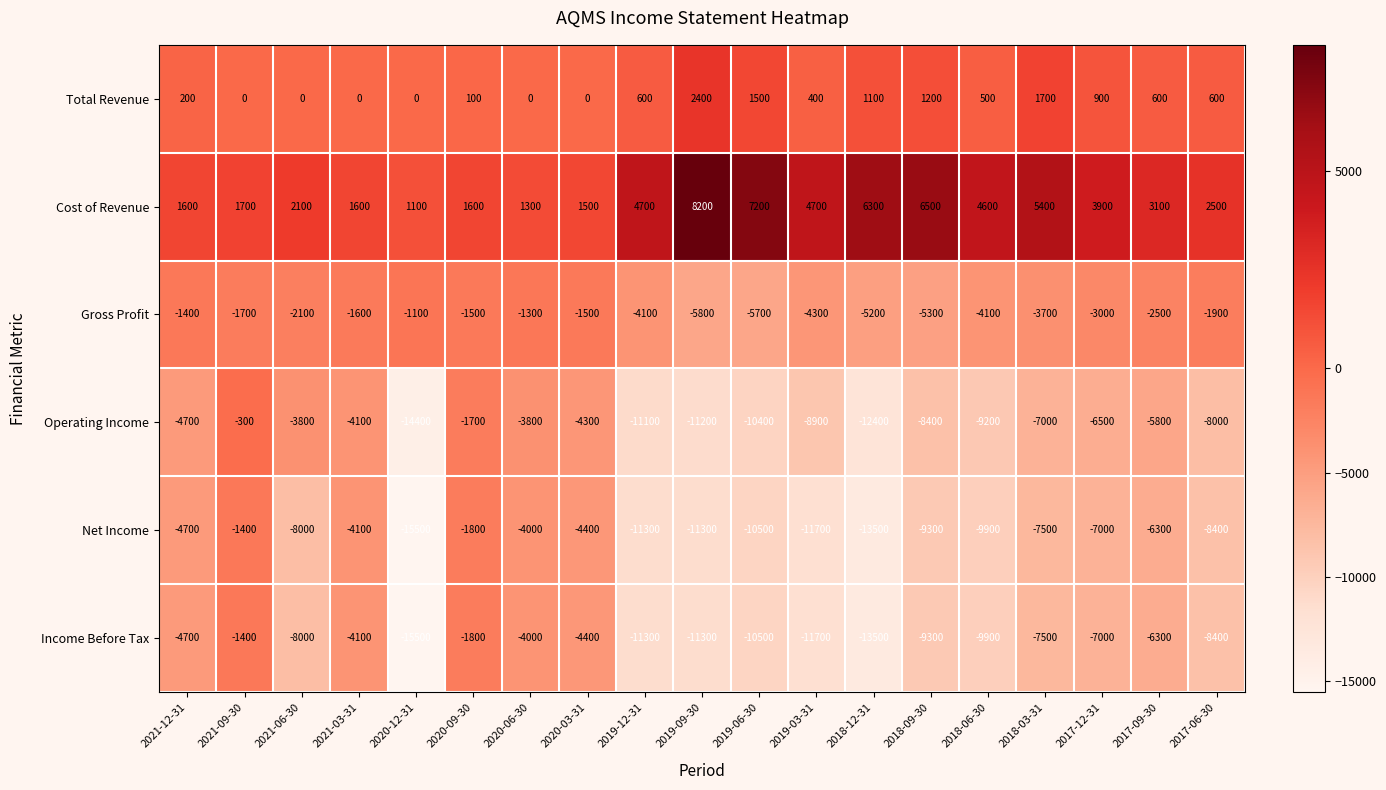

What is the difference between the highest and lowest values at 2021-03-31?

5700